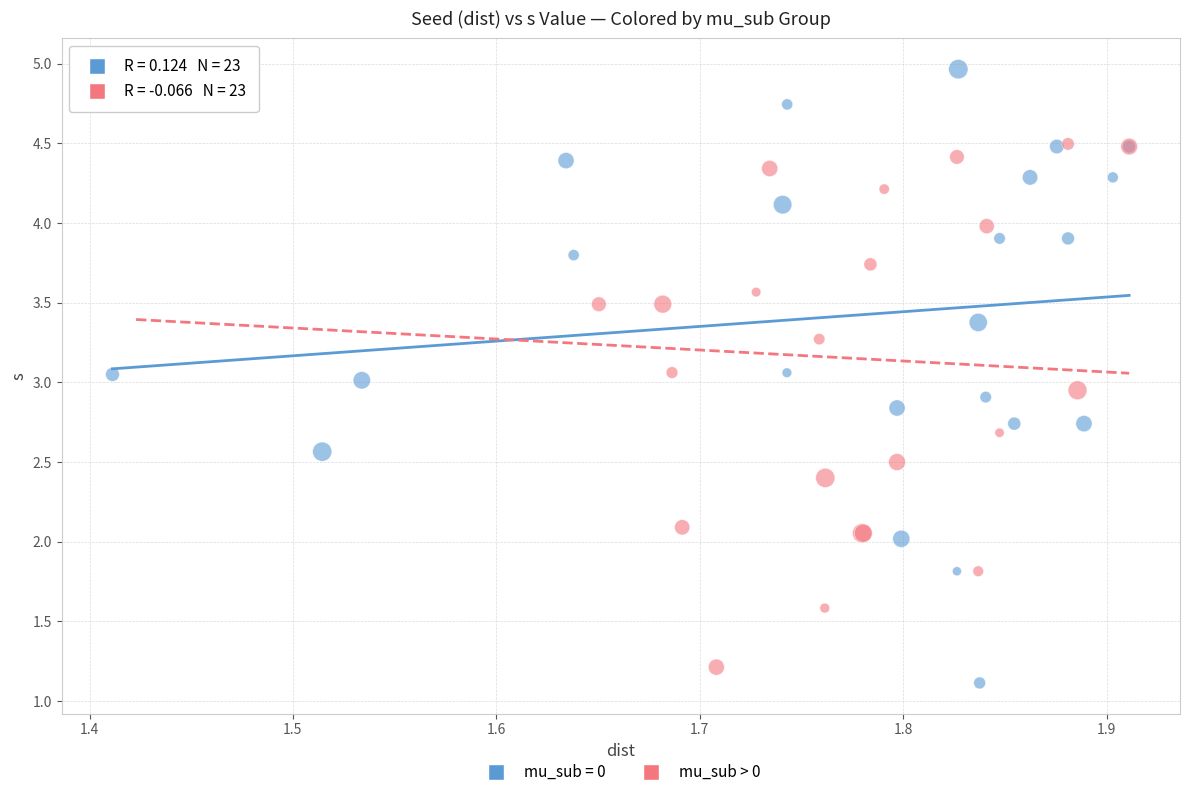

Which series contains the highest Y value?

mu_sub = 0